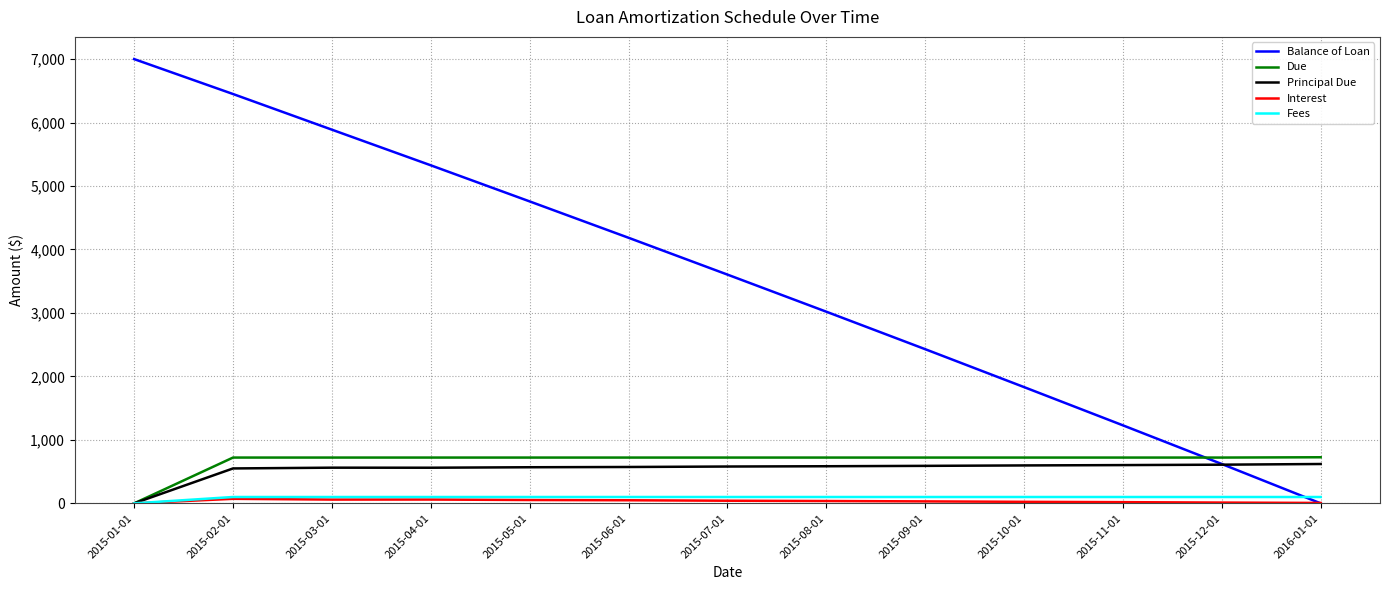

What is the maximum value for Due?

726.2